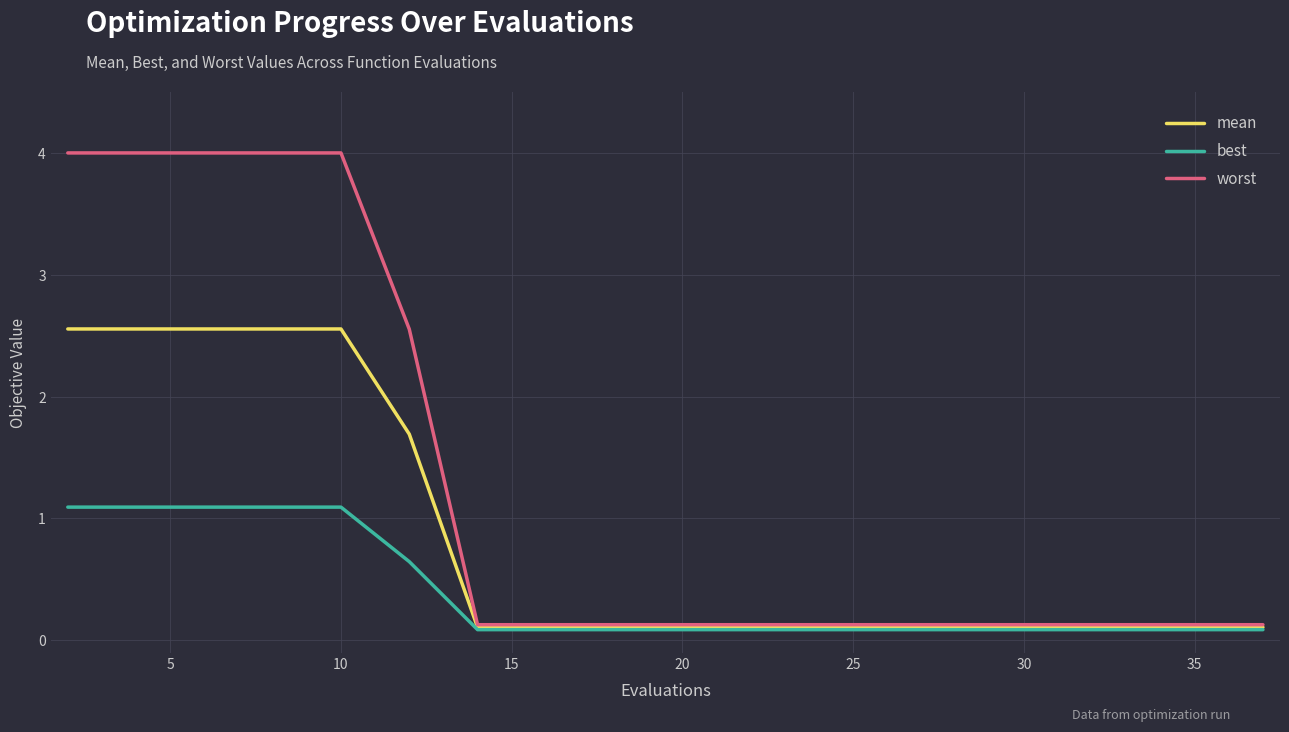

True or false: worst and best cross at least once.

False